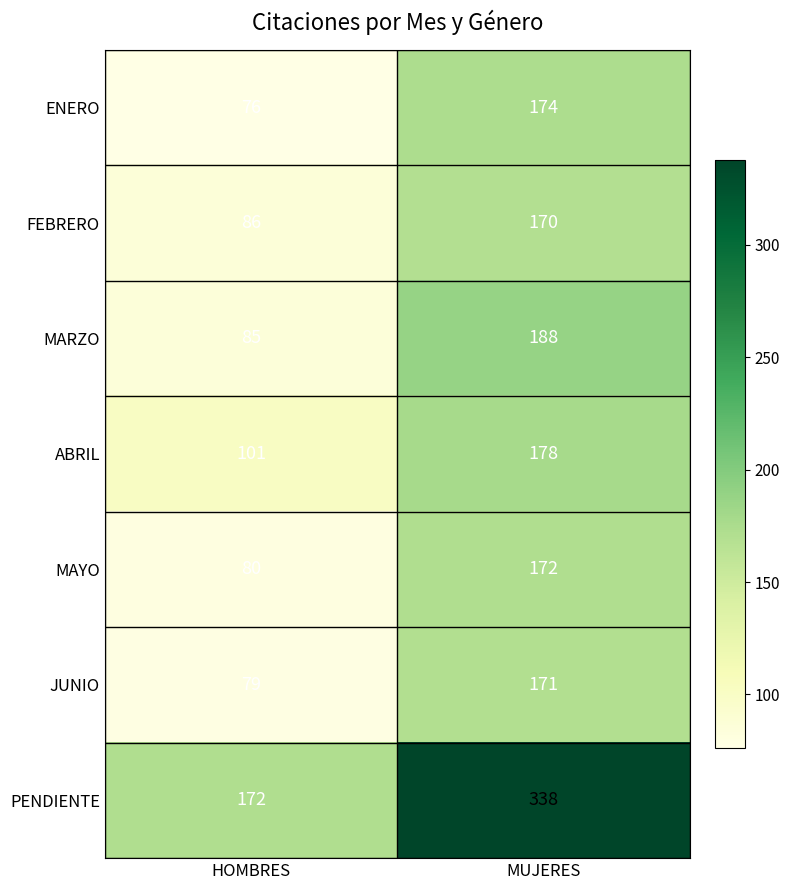

What value does the JUNIO series have at MUJERES?

171